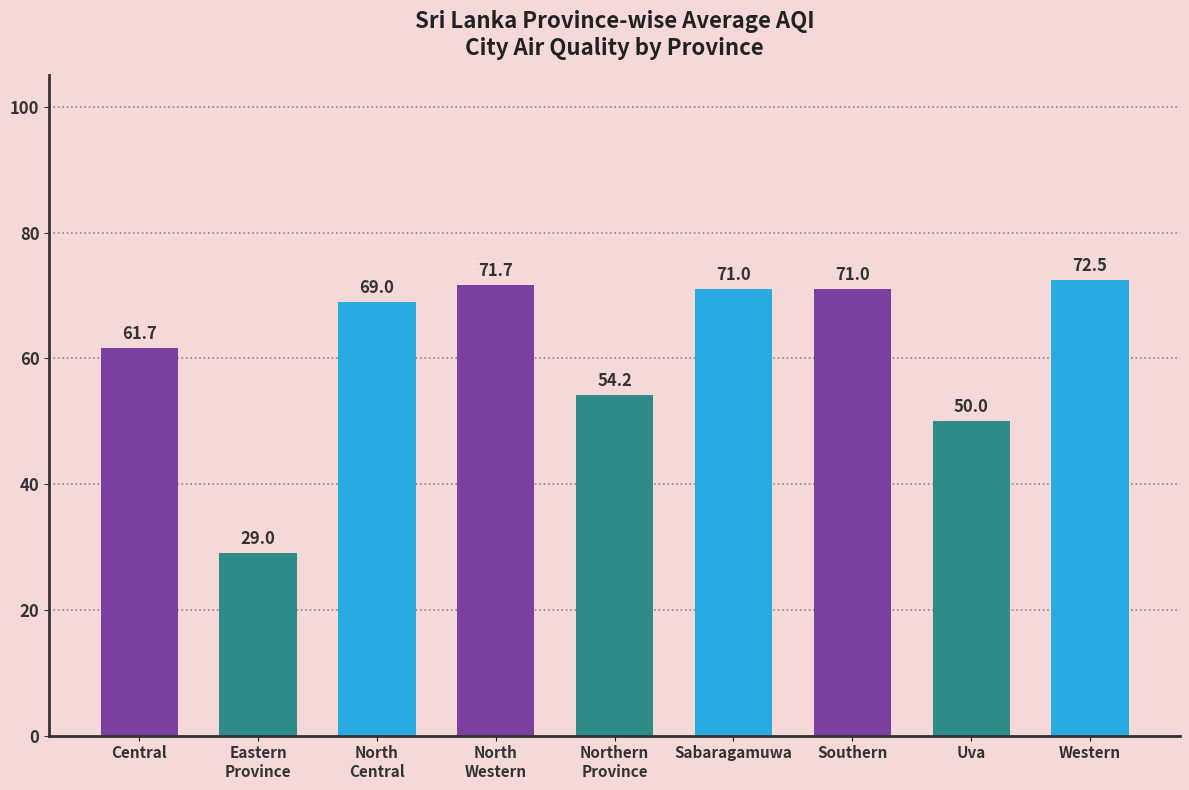

What is the minimum value shown in the chart?

29.0